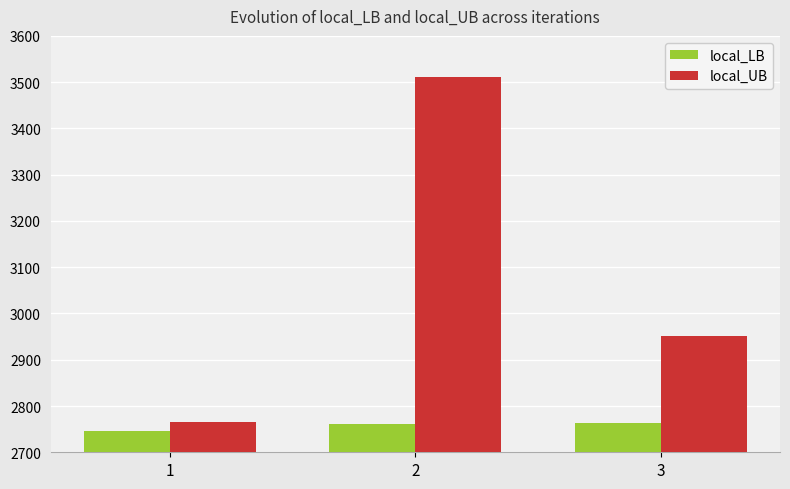

What is the value of the local_UB bar at the 3rd from the left?

2950.7